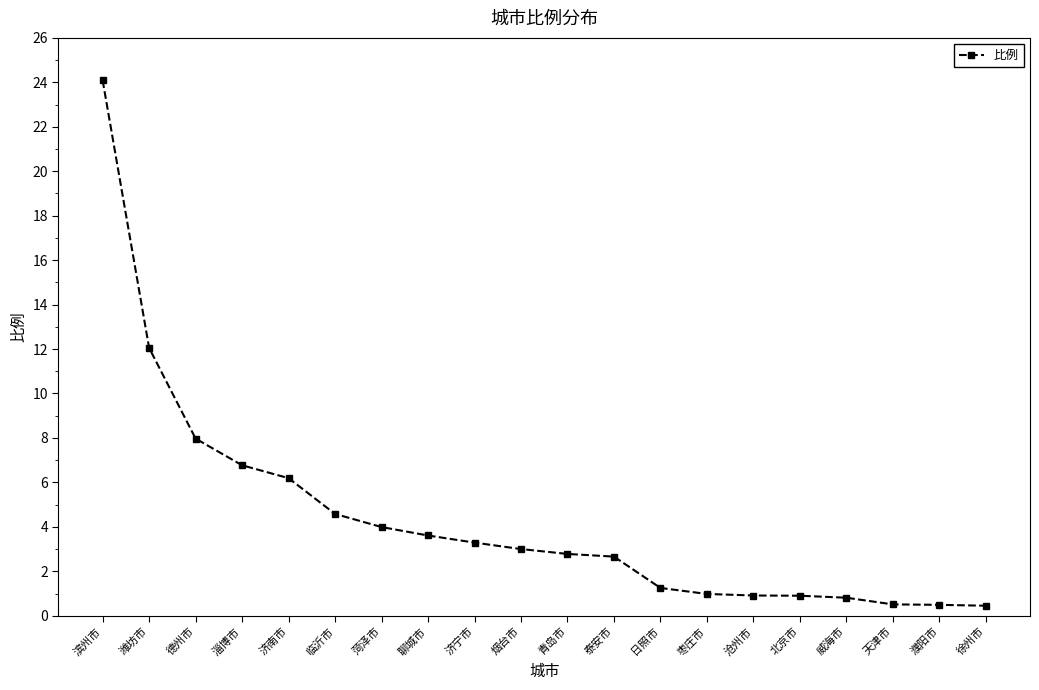

What is the label of the 17th point from the right?

淄博市